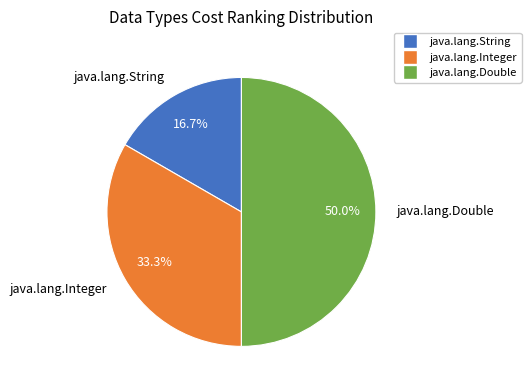

Do java.lang.Double and java.lang.Integer together represent more than half of the pie?

Yes